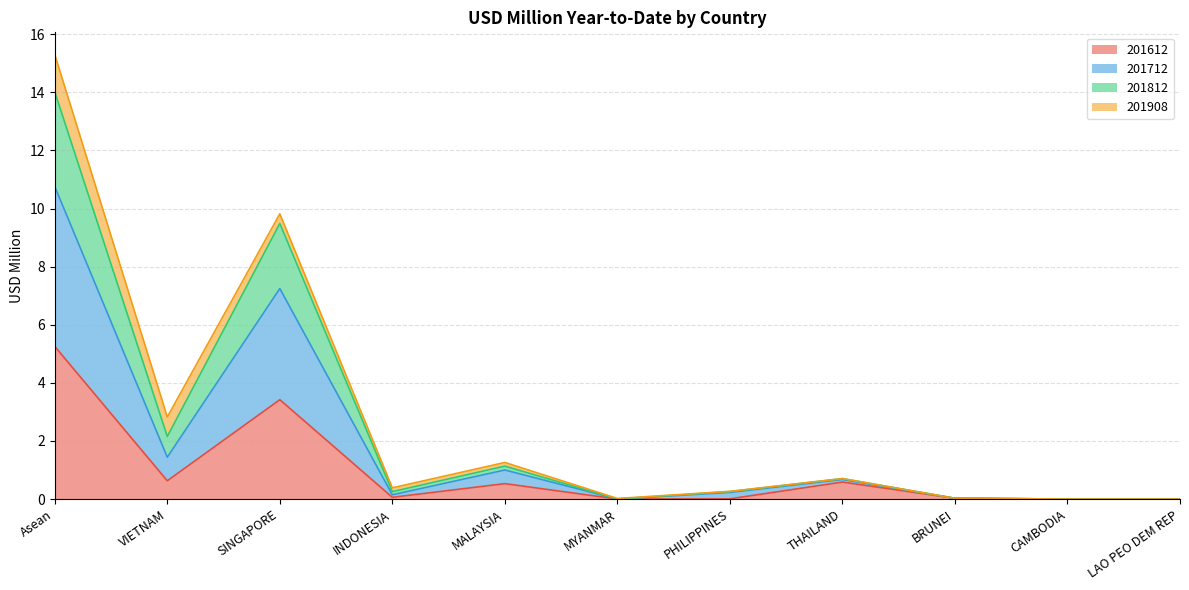

True or false: 201612 has a value of -3.1 at MYANMAR.

False